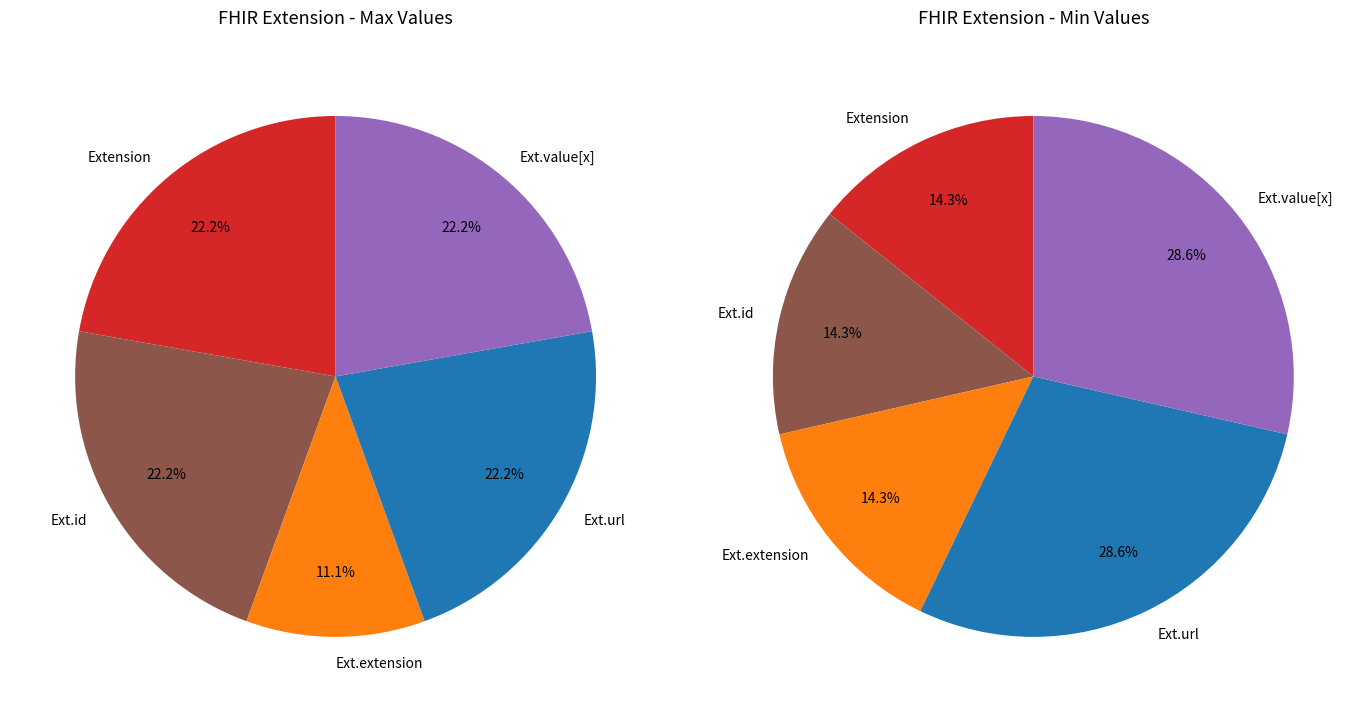

What is the smallest slice in the pie chart?

Extension